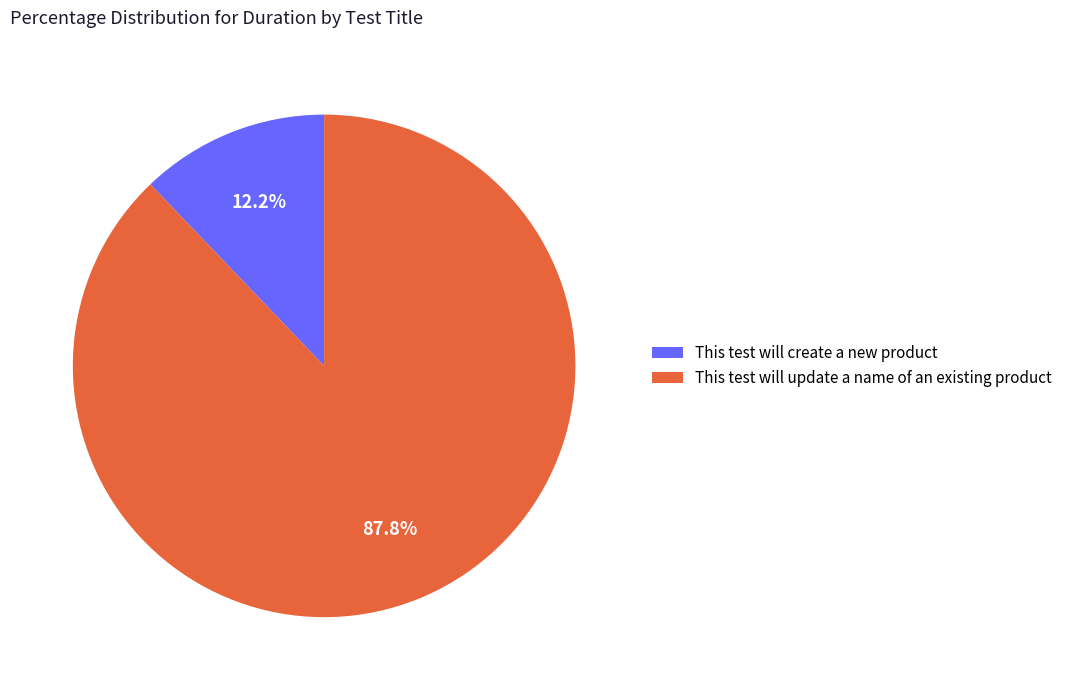

Does This test will update a name of an existing product account for over 50% of the chart?

Yes